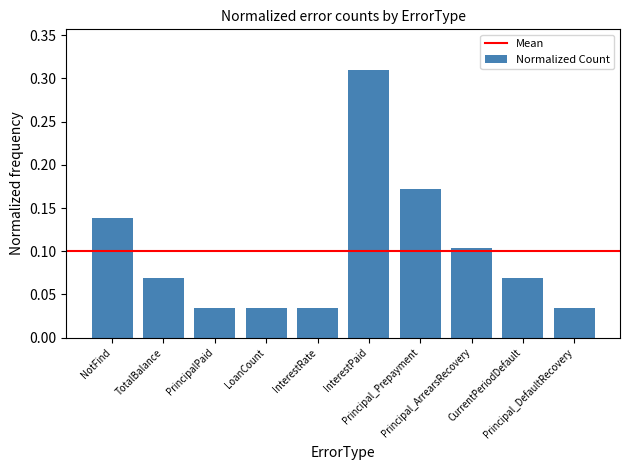

How many bars are there in total?

10